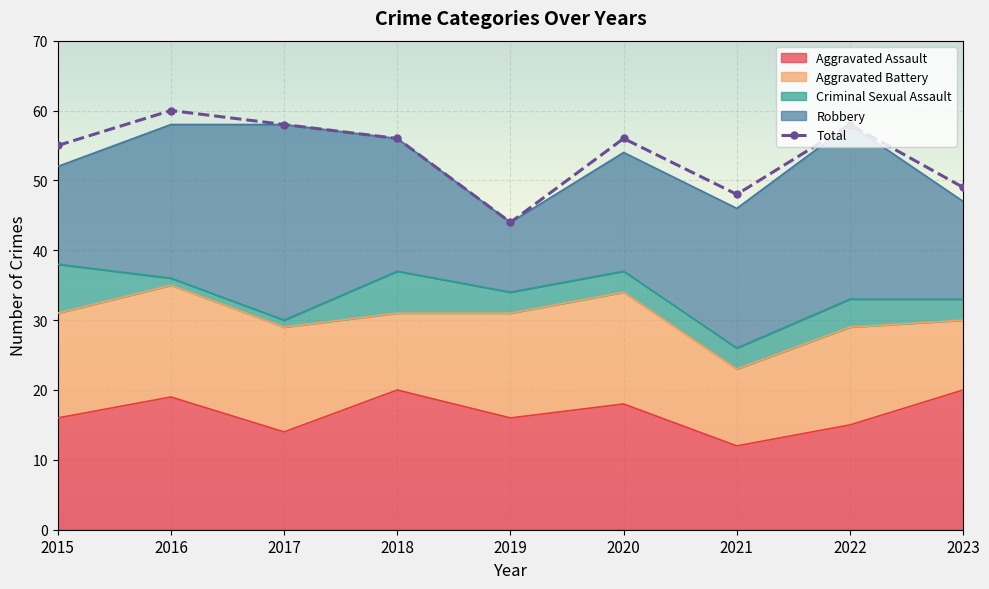

Reading right to left, transcribe all the data shown in this chart.

2023=49	2022=58	2021=48	2020=56	2019=44	2018=56	2017=58	2016=60	2015=55